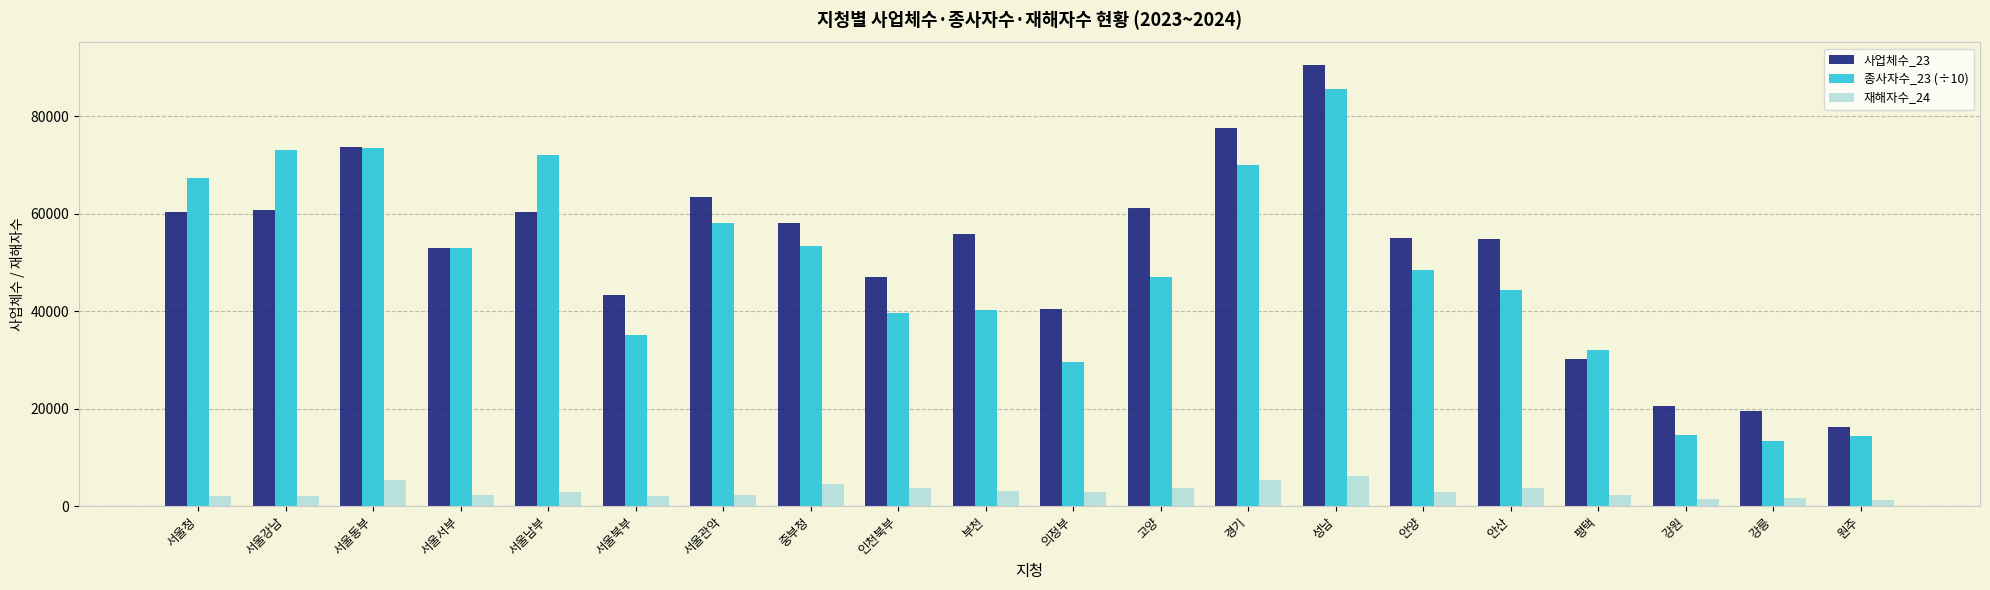

What is the label of the 8th bar from the left?

중부청